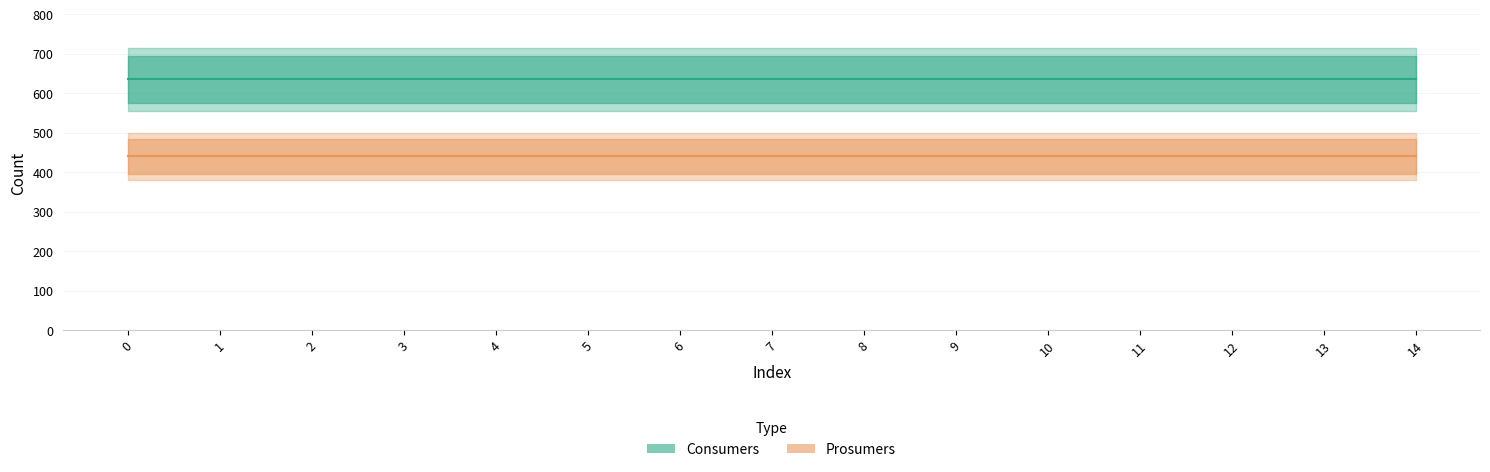

List the series in order of their overall mean, lowest first.

Prosumers, Consumers